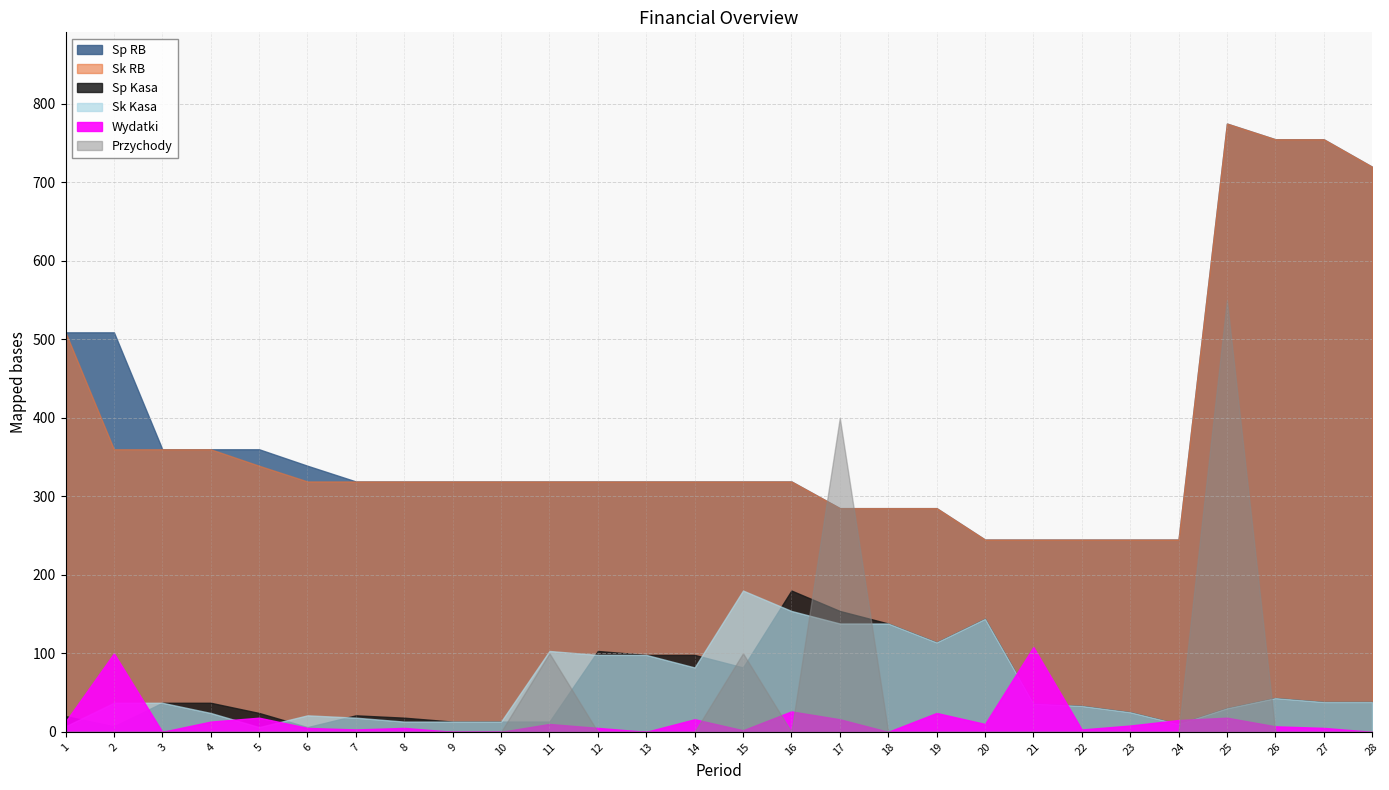

What is the approximate value of Sk RB at 26, to the nearest 50?

750